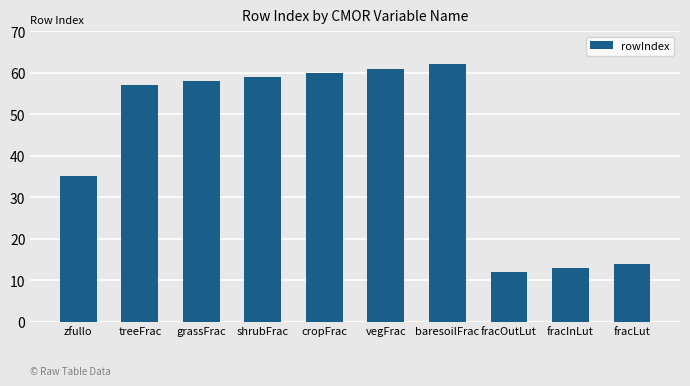

Which label corresponds to the smallest value in the chart?

fracOutLut